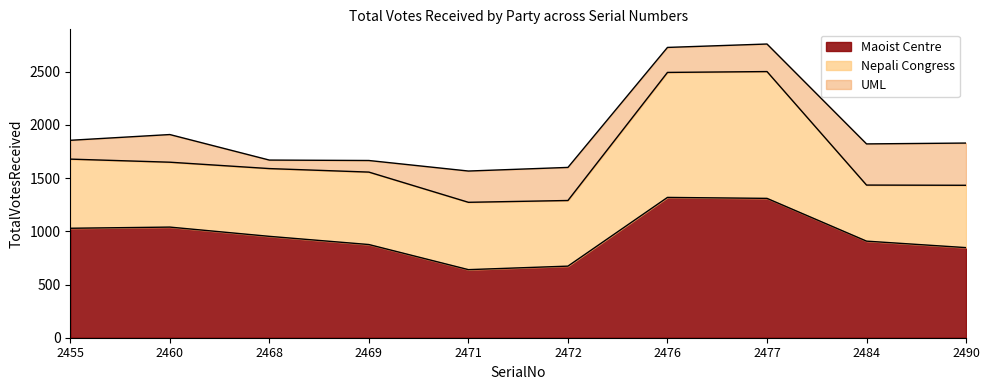

What is the difference between the maximum and minimum values in the UML series?

317